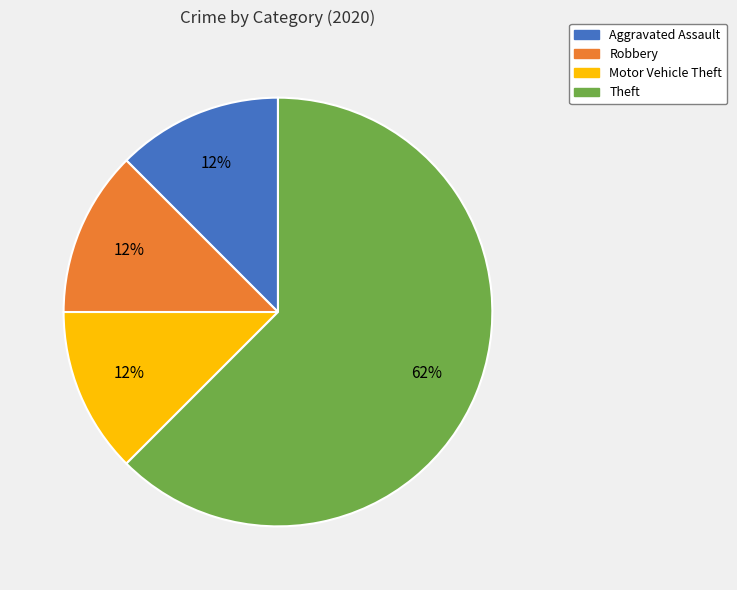

What is the largest slice in the pie chart?

Theft